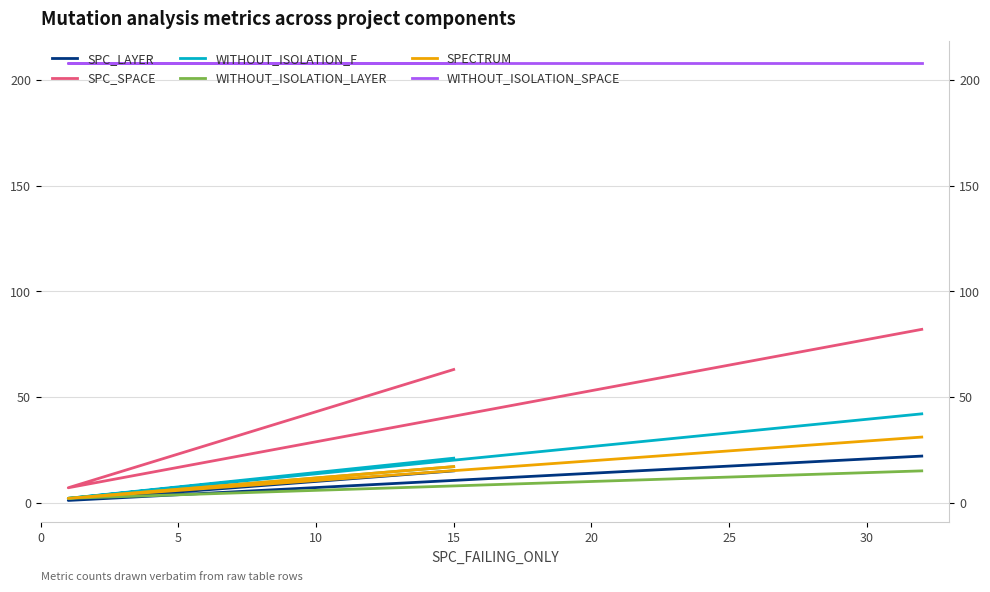

What is the sum of all SPECTRUM values?

50